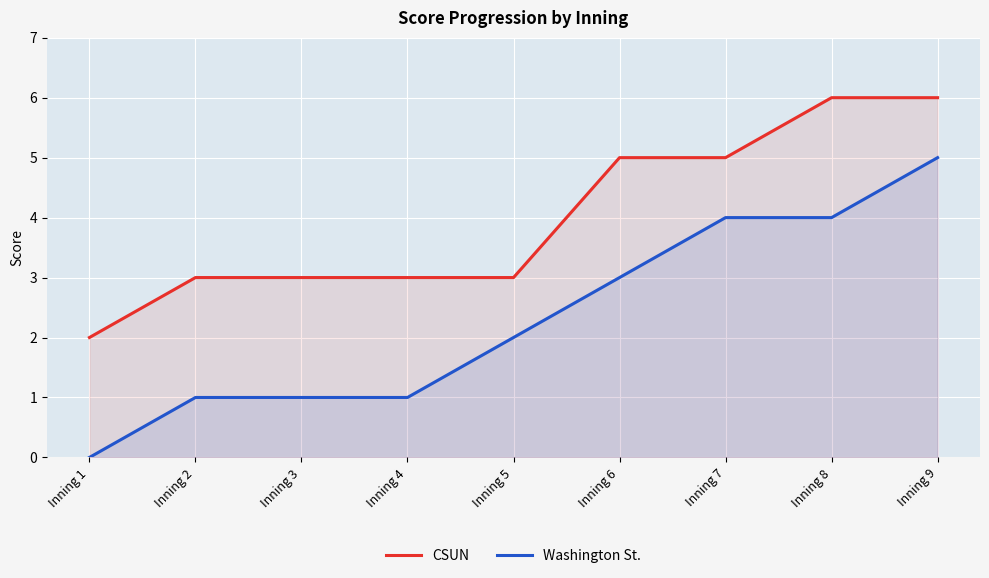

Reading right to left, transcribe all the data shown in this chart.

CSUN: 6	6	5	5	3	3	3	3	2
Washington St.: 5	4	4	3	2	1	1	1	0